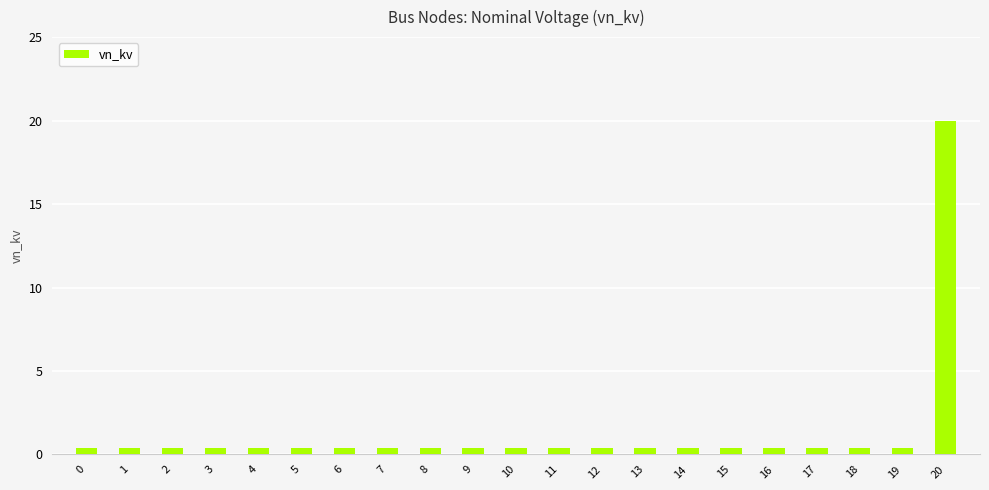

The chart shows a value of 0.4 at 16. True or false?

True